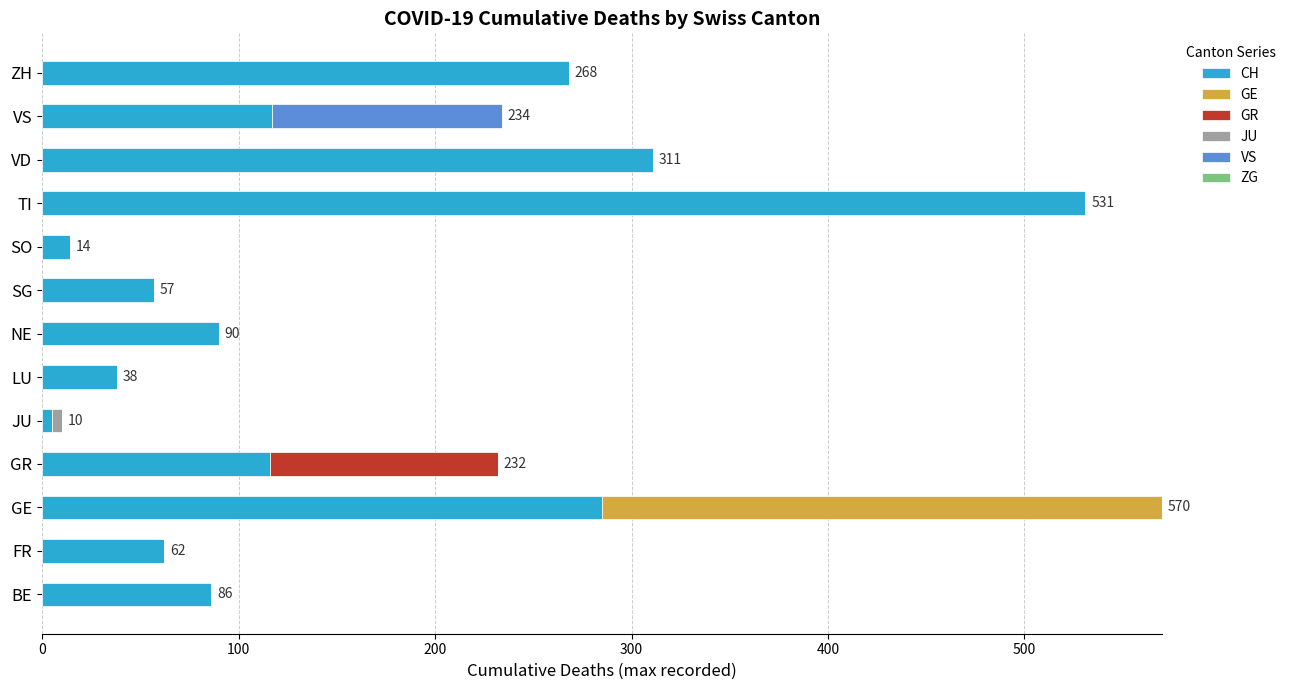

How many series are shown in this chart?

5